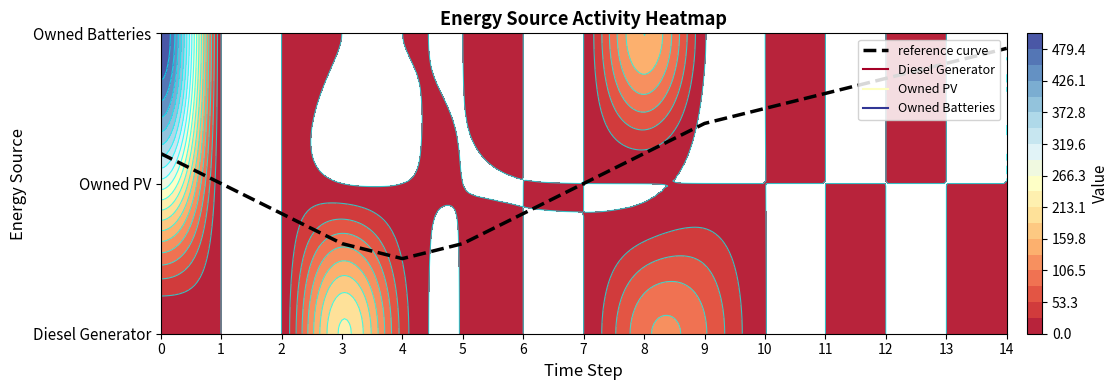

What is the difference between the maximum and minimum values?

1.4